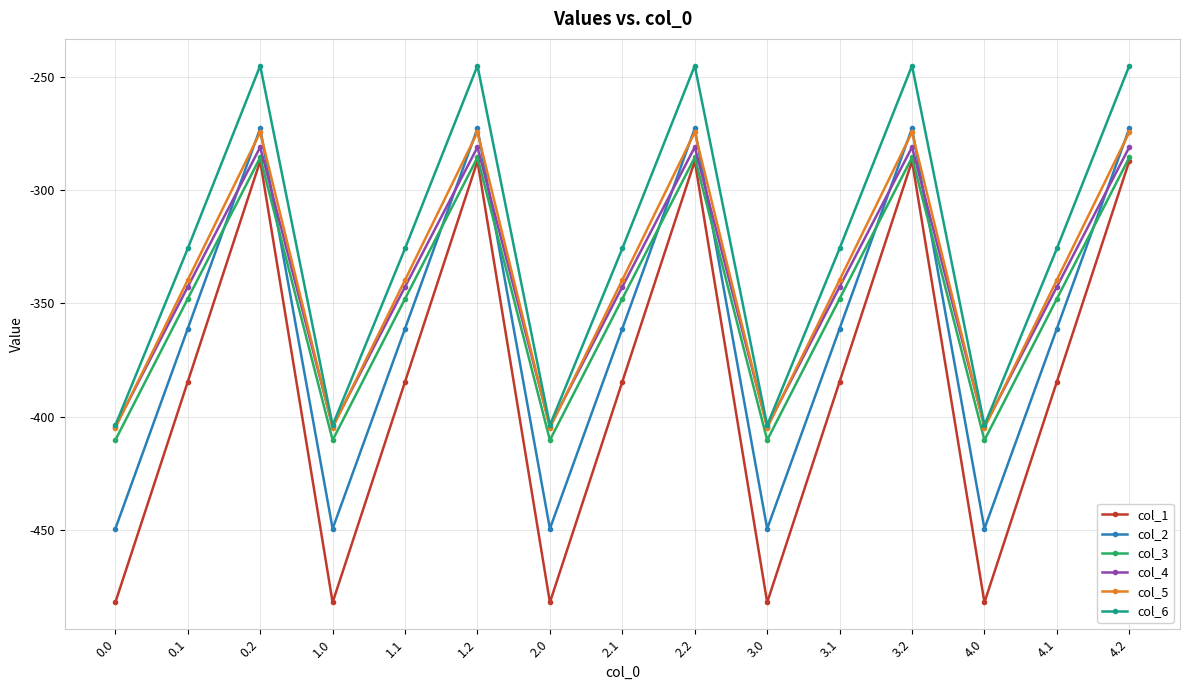

True or false: col_5 has more than 1 interior local peaks.

True